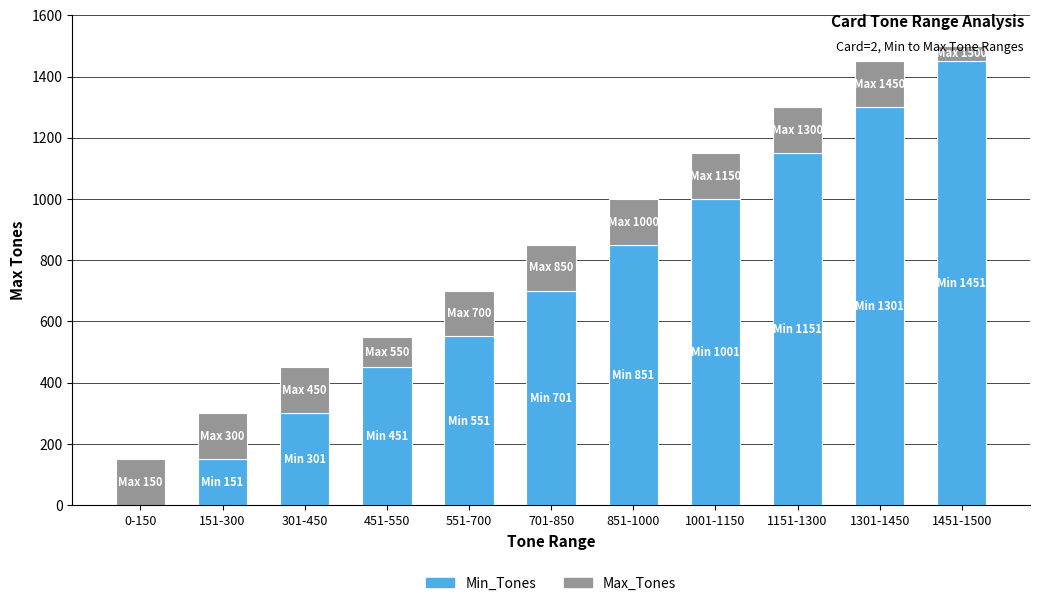

What are all the series names shown in the legend?

Min_Tones, Max_Tones